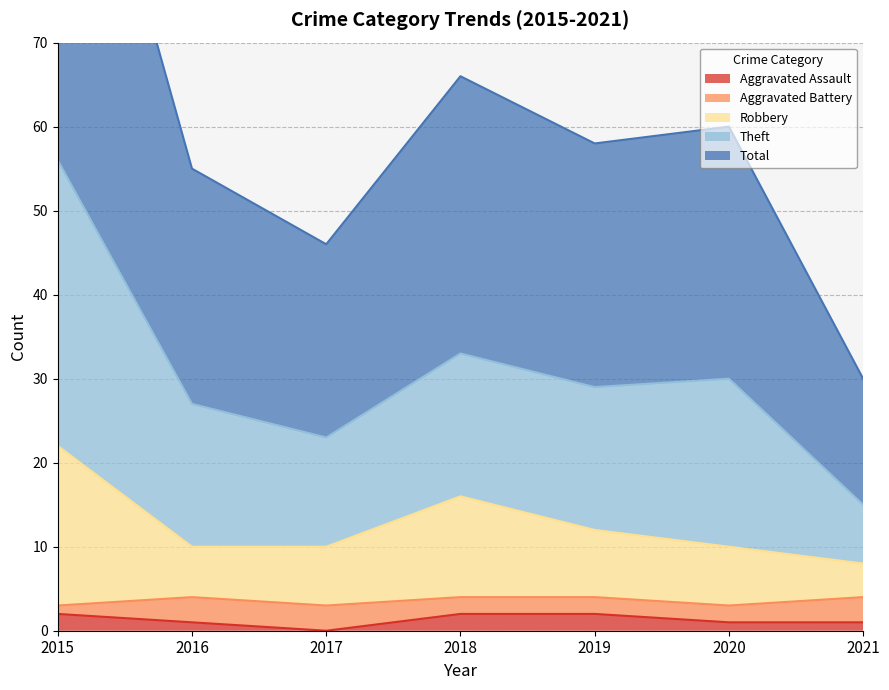

At which category does Total reach its first local valley?

2017